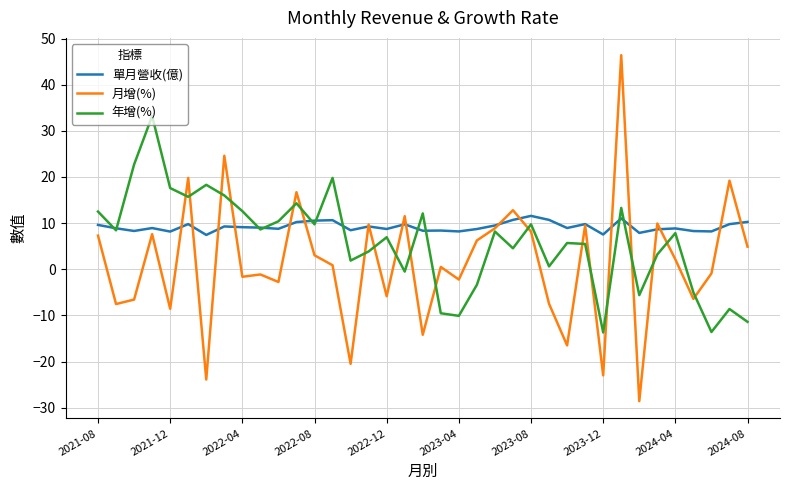

How many series are shown in this chart?

3